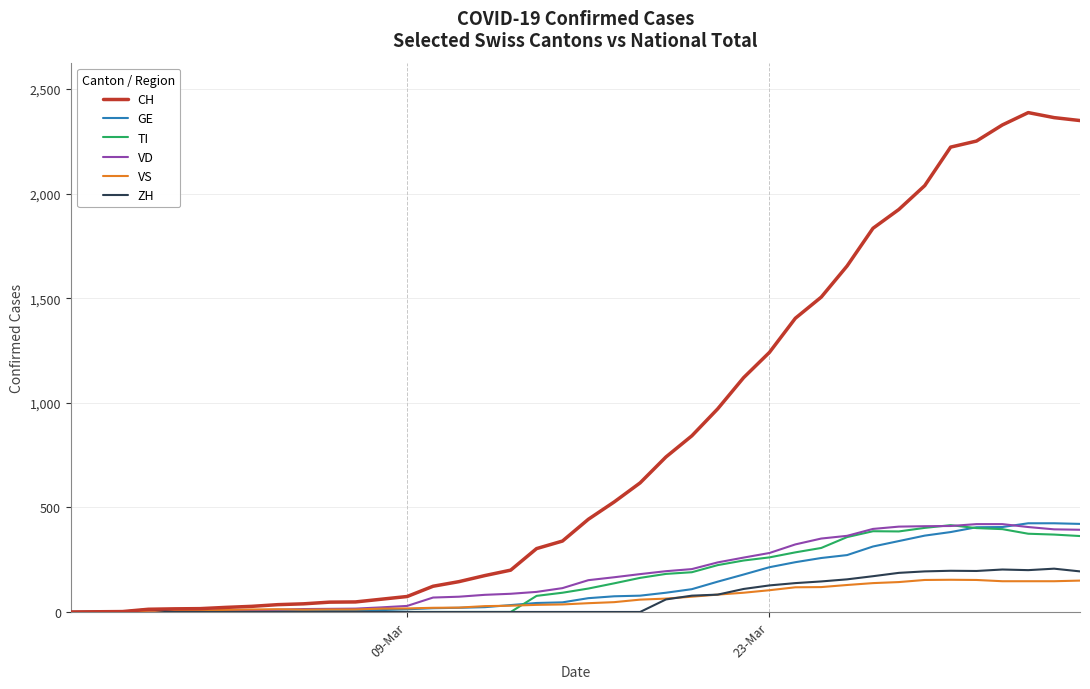

What is the maximum value shown in the chart?

2387